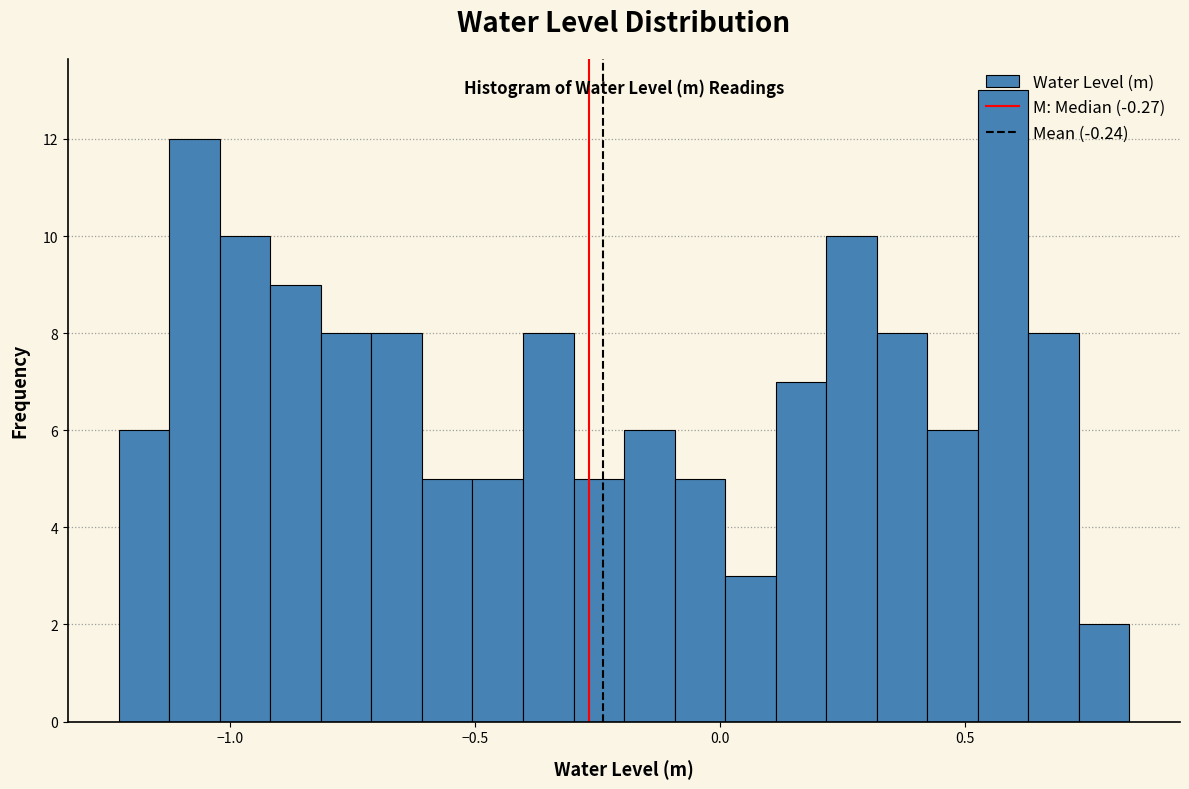

Read against the x-axis, roughly where is the centre of the tallest bar?

0.60